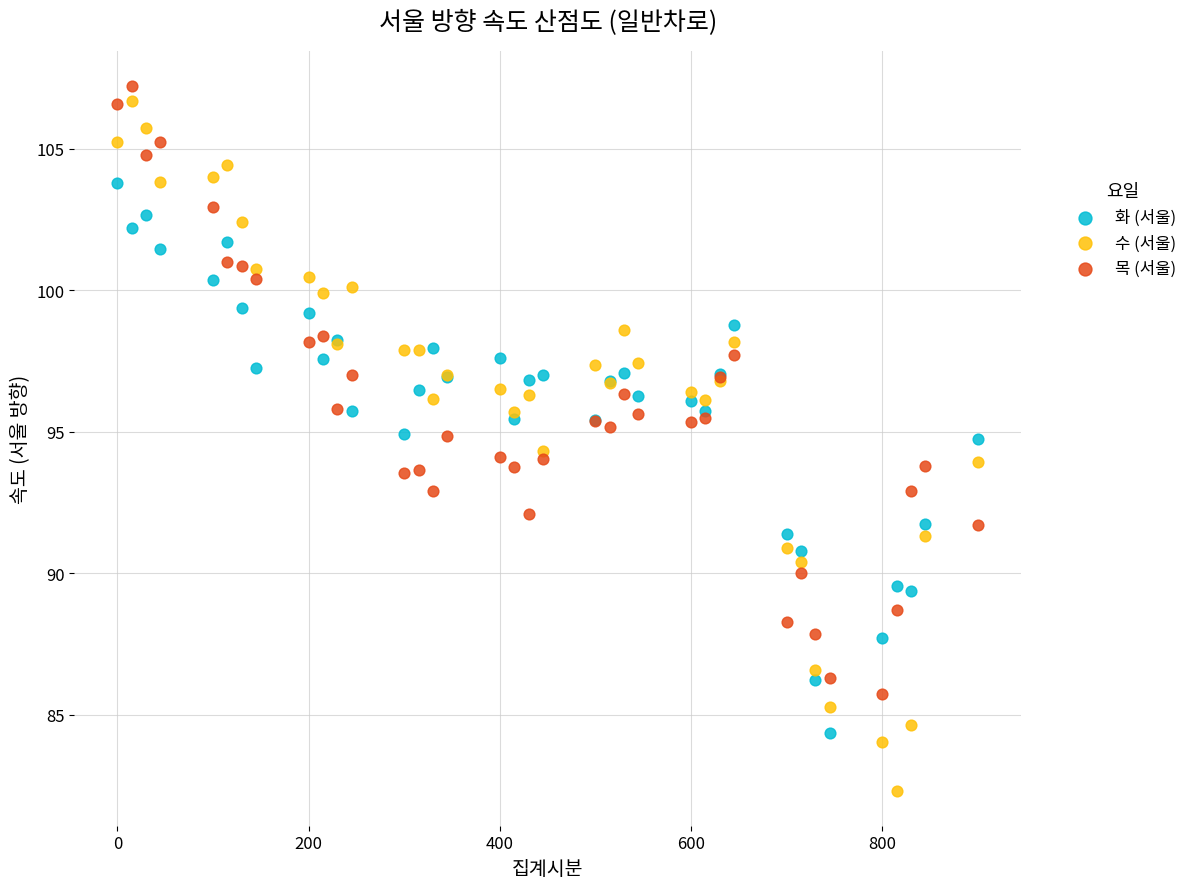

Which series has the largest Y range (max minus min)?

수 (서울)